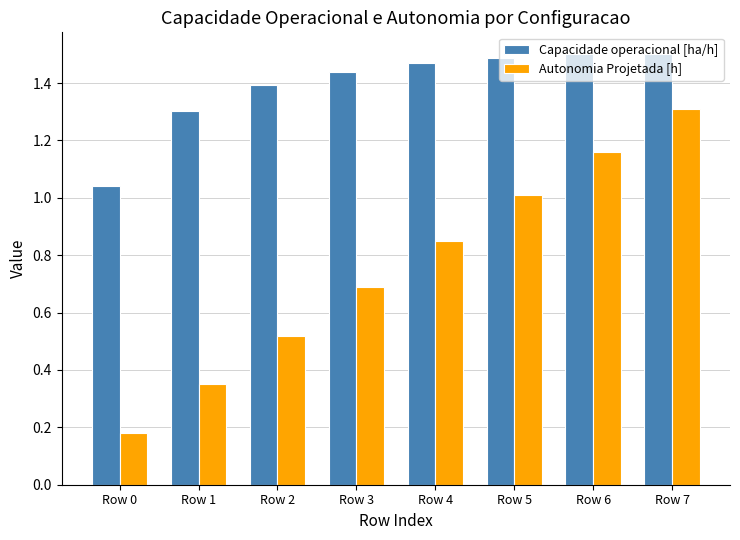

What is the difference between the maximum and minimum values in the Autonomia Projetada [h] series?

1.1